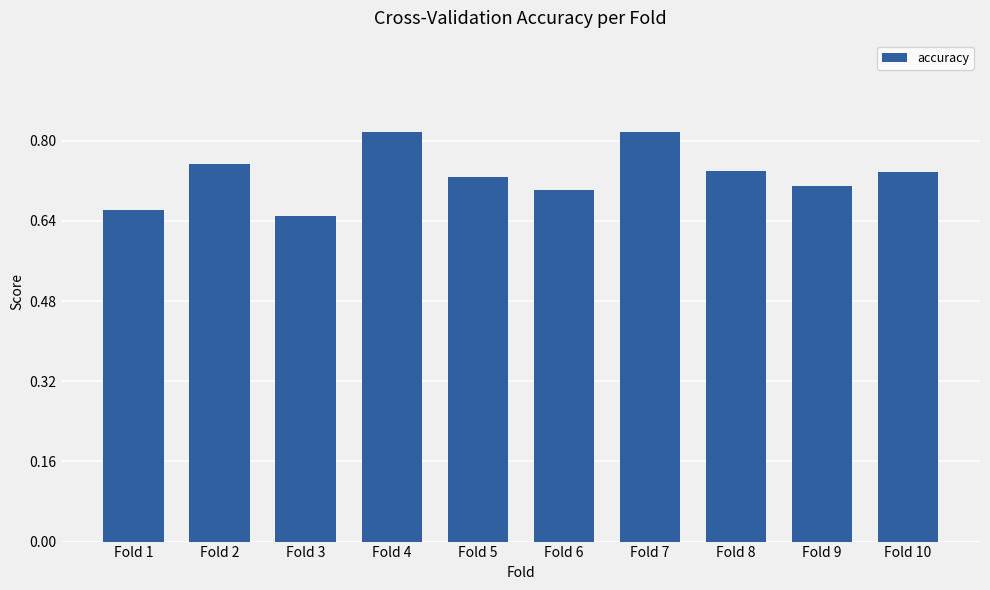

The chart shows a value of 0.7 at Fold 8. True or false?

True